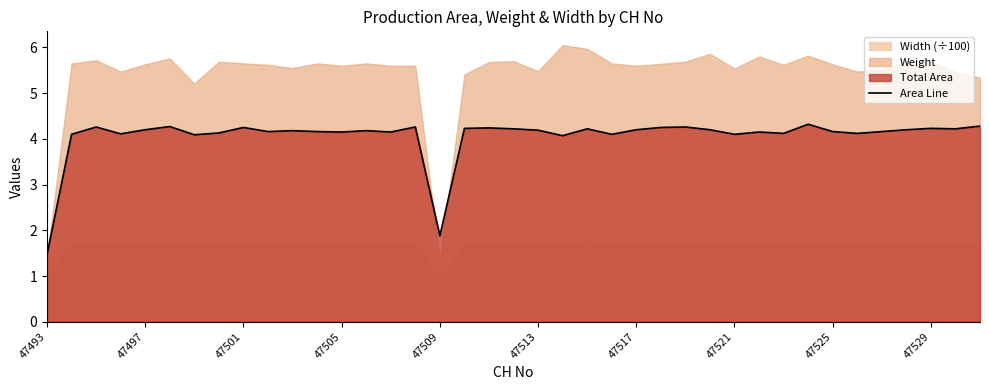

How many points are lower than both their immediate neighbors (excluding endpoints)?

12